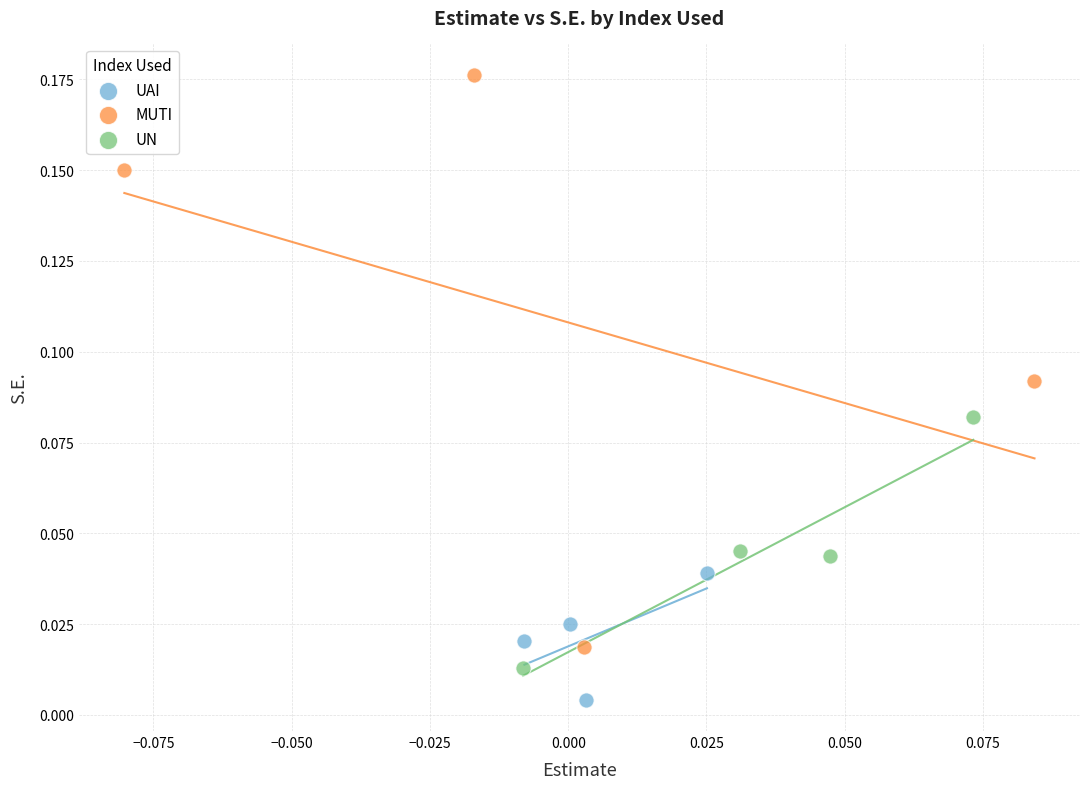

Which series reaches the minimum Y coordinate?

UAI